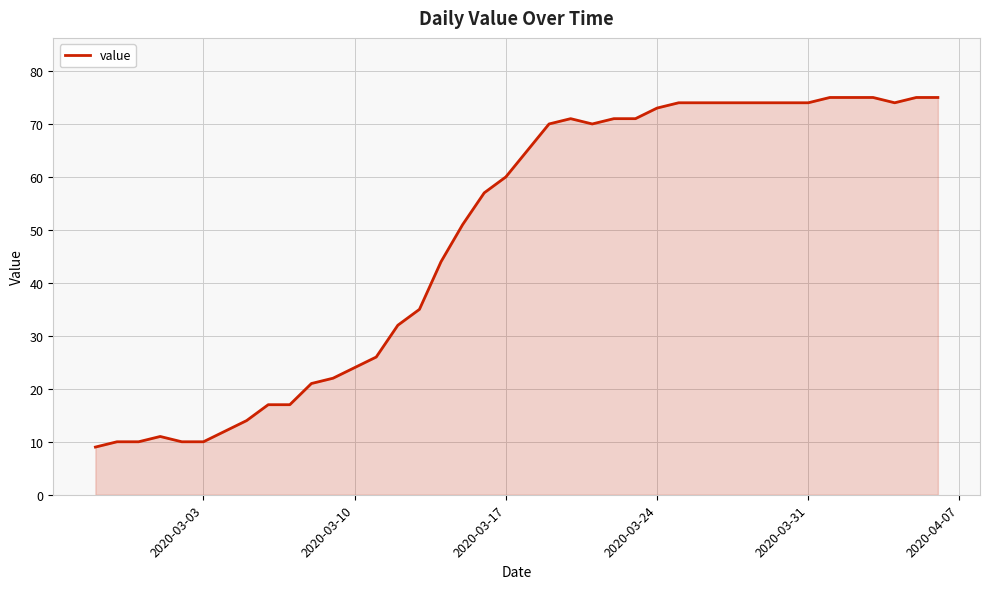

Reading left to right, transcribe all the data shown in this chart.

9	10	10	11	10	10	12	14	17	17	21	22	24	26	32	35	44	51	57	60	65	70	71	70	71	71	73	74	74	74	74	74	74	74	75	75	75	74	75	75